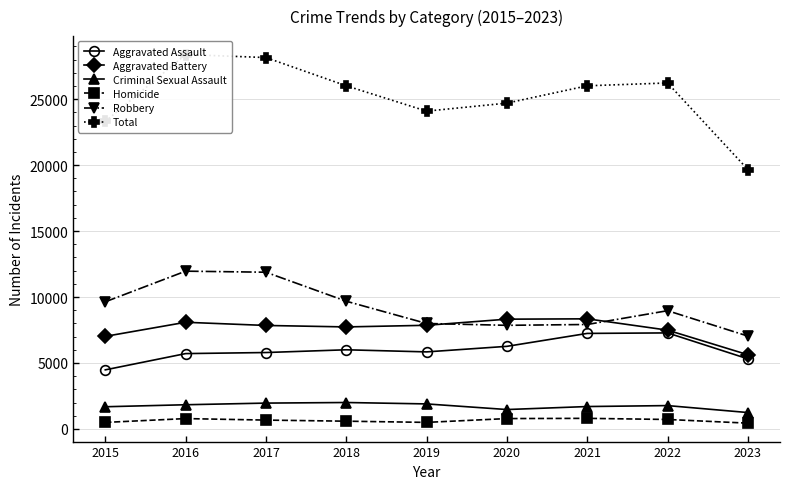

In Criminal Sexual Assault, how many points are higher than both neighbors (excluding endpoints)?

2